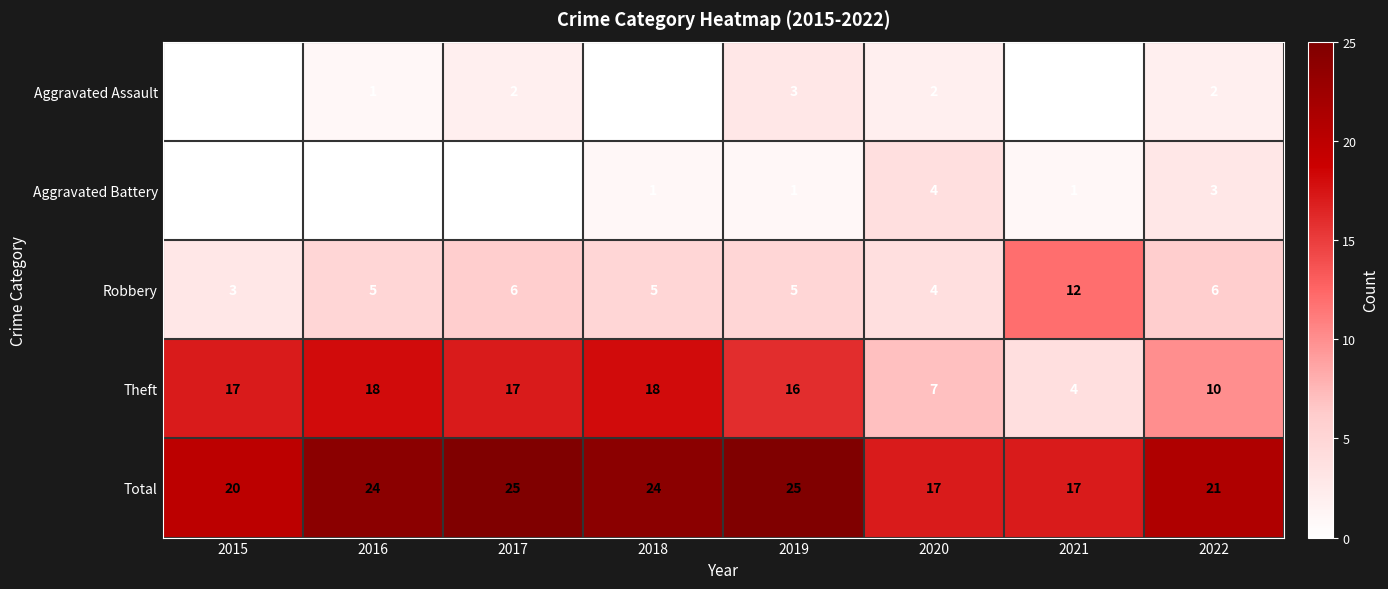

What is the total value across all series at 2019?

50